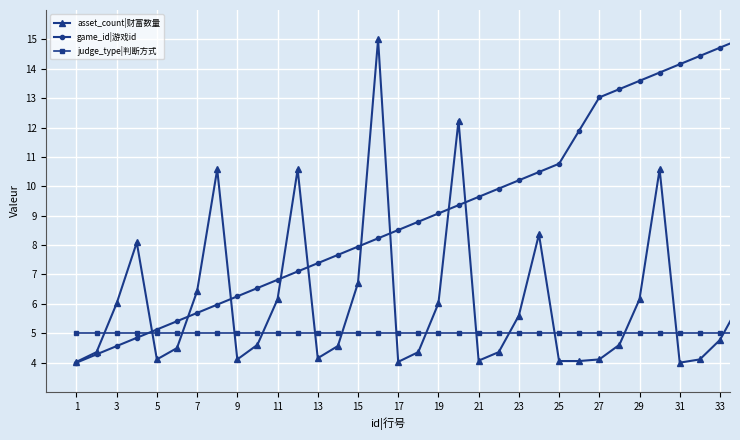

How many times do asset_count|财富数量 and judge_type|判断方式 cross each other?

15